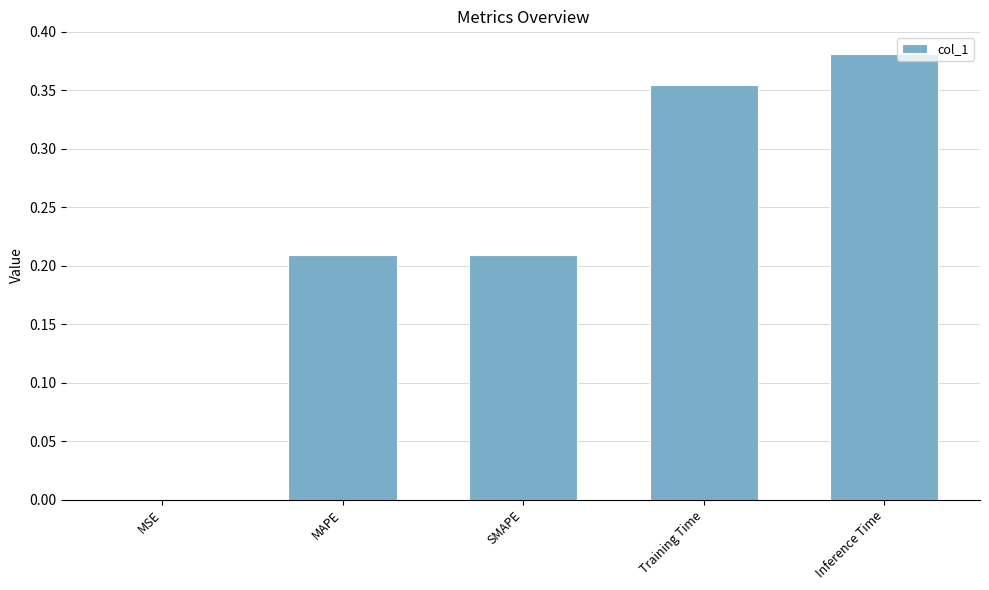

Is it true that the value at MSE is 0.0?

True